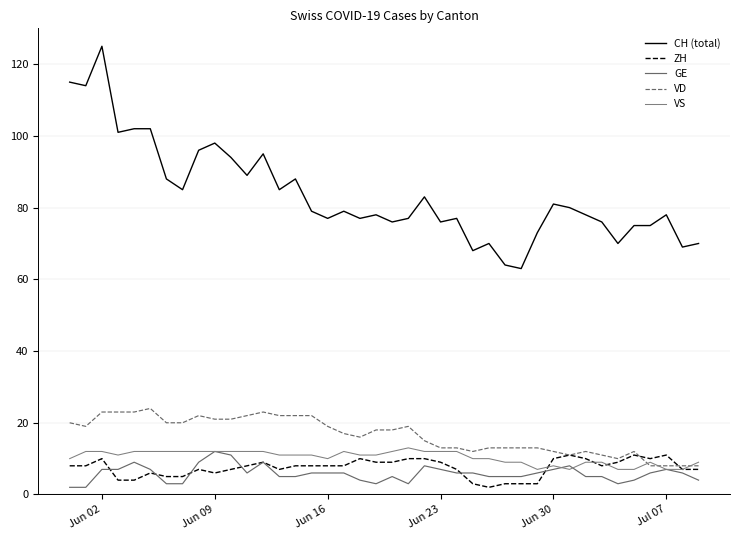

Does the chart have visible grid lines?

Yes